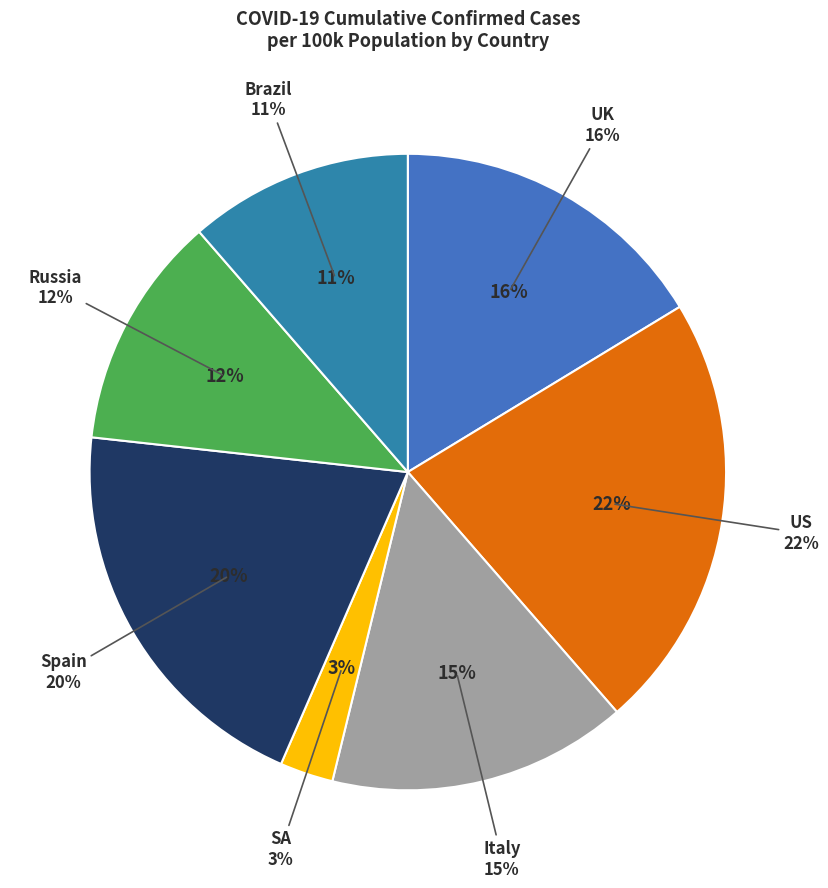

Which slice is the smallest?

SA